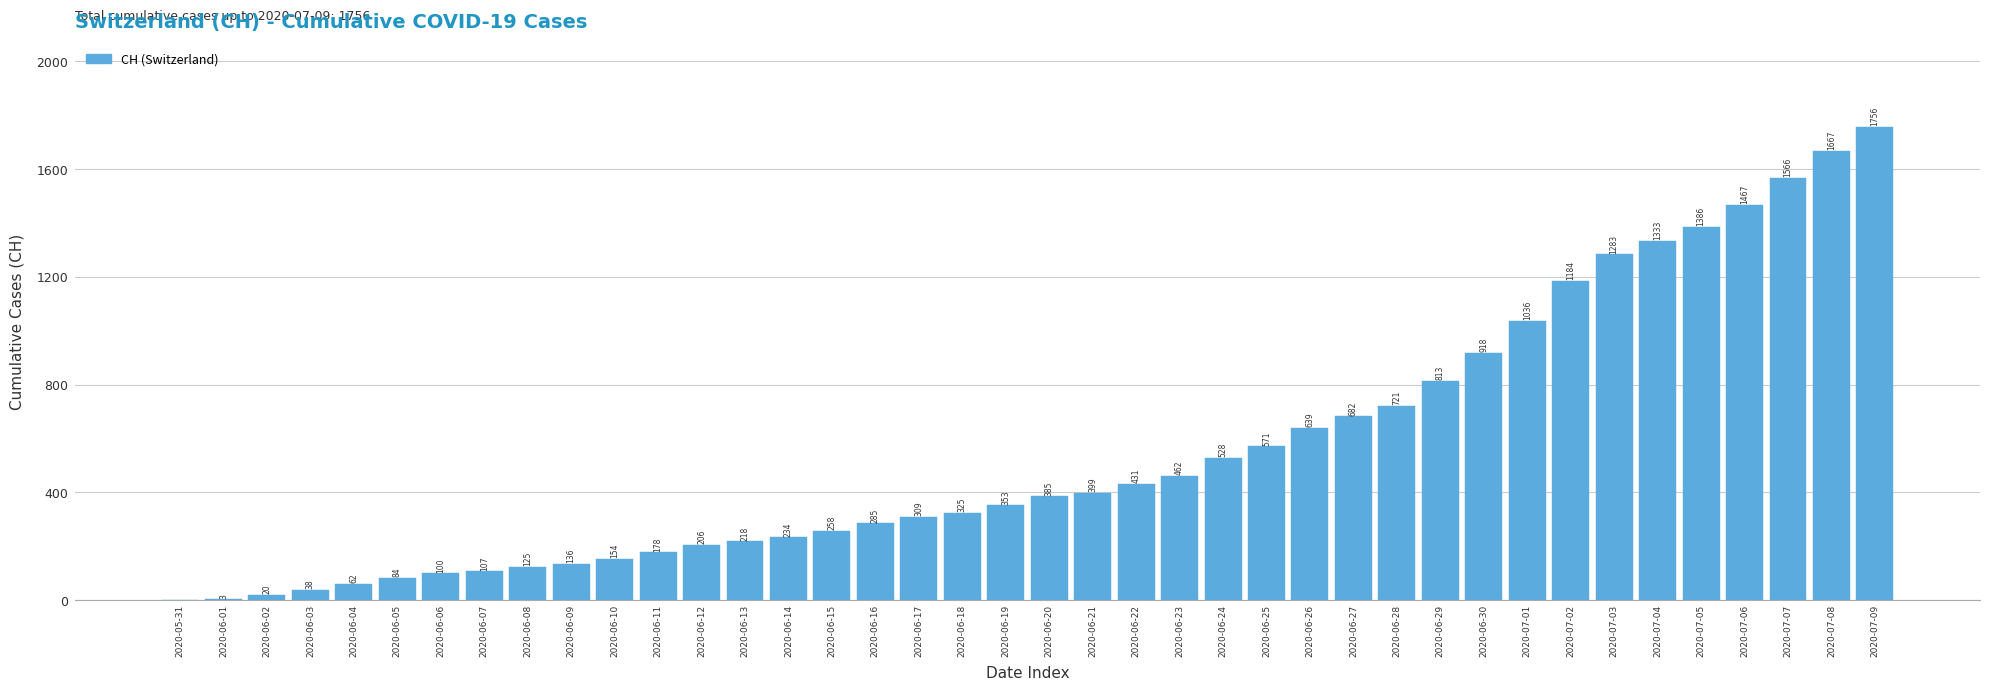

Reading right to left, transcribe all the data shown in this chart.

2020-07-09=1756	2020-07-08=1667	2020-07-07=1566	2020-07-06=1467	2020-07-05=1386	2020-07-04=1333	2020-07-03=1283	2020-07-02=1184	2020-07-01=1036	2020-06-30=918	2020-06-29=813	2020-06-28=721	2020-06-27=682	2020-06-26=639	2020-06-25=571	2020-06-24=528	2020-06-23=462	2020-06-22=431	2020-06-21=399	2020-06-20=385	2020-06-19=353	2020-06-18=325	2020-06-17=309	2020-06-16=285	2020-06-15=258	2020-06-14=234	2020-06-13=218	2020-06-12=206	2020-06-11=178	2020-06-10=154	2020-06-09=136	2020-06-08=125	2020-06-07=107	2020-06-06=100	2020-06-05=84	2020-06-04=62	2020-06-03=38	2020-06-02=20	2020-06-01=3	2020-05-31=0